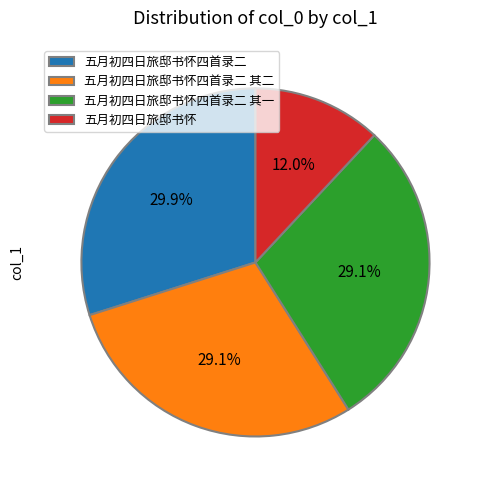

What is the ratio of the value at 五月初四日旅邸书怀四首录二 to the value at 五月初四日旅邸书怀四首录二 其一?

1.0